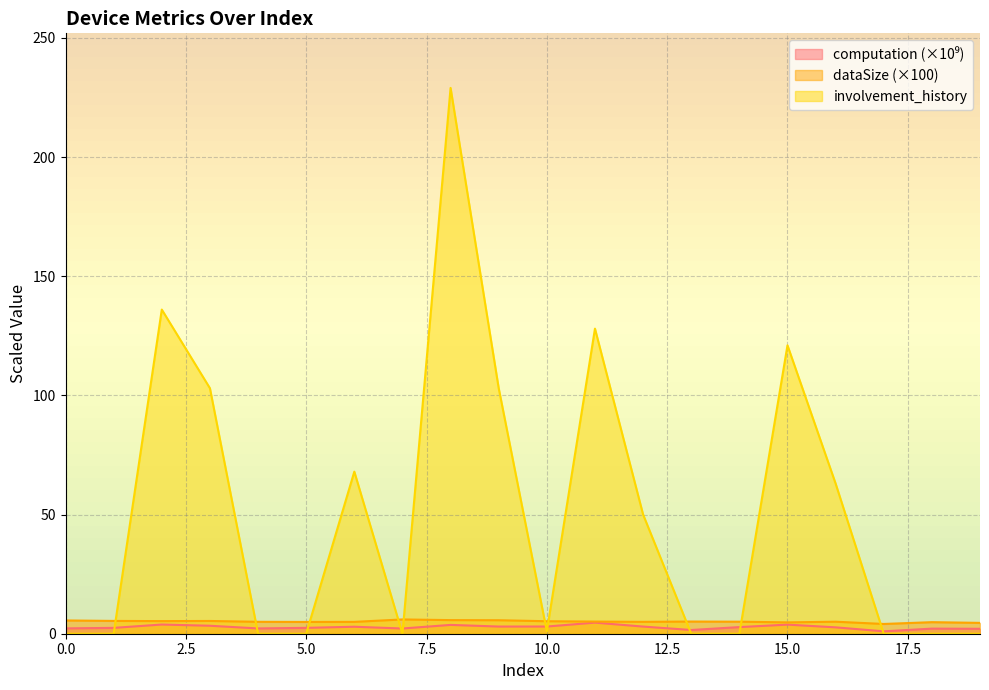

True or false: dataSize has a value of 5.0 at 14.

True